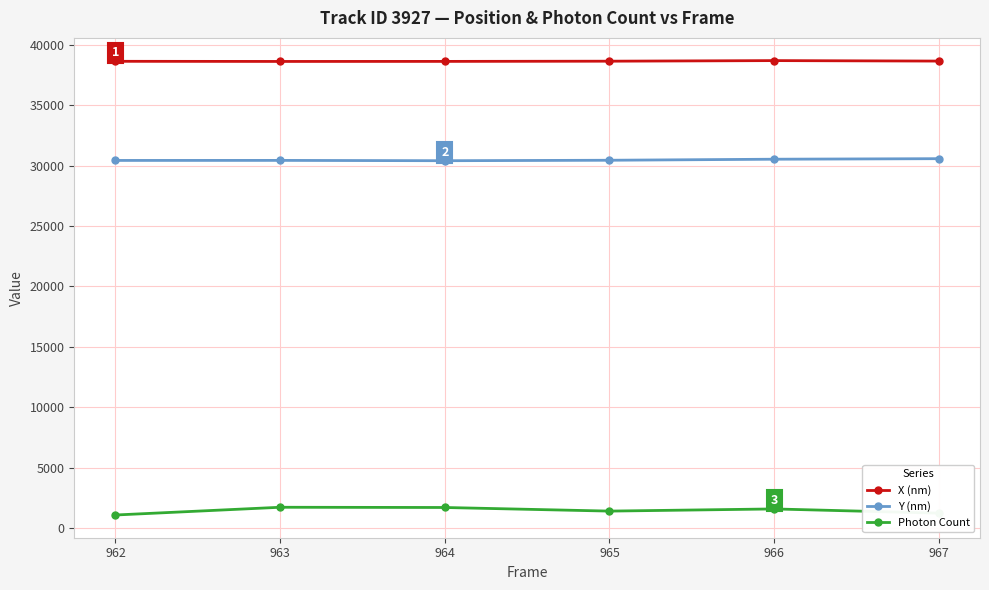

True or false: X (nm) and Photon Count cross at least once.

False